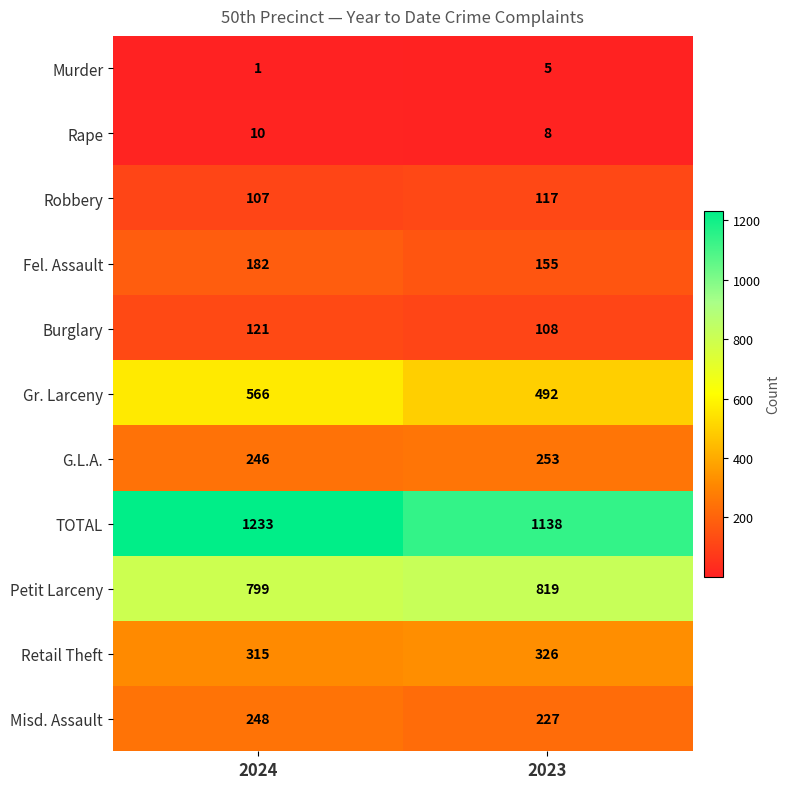

The value of Gr. Larceny at 2024 is 566. True or false?

True